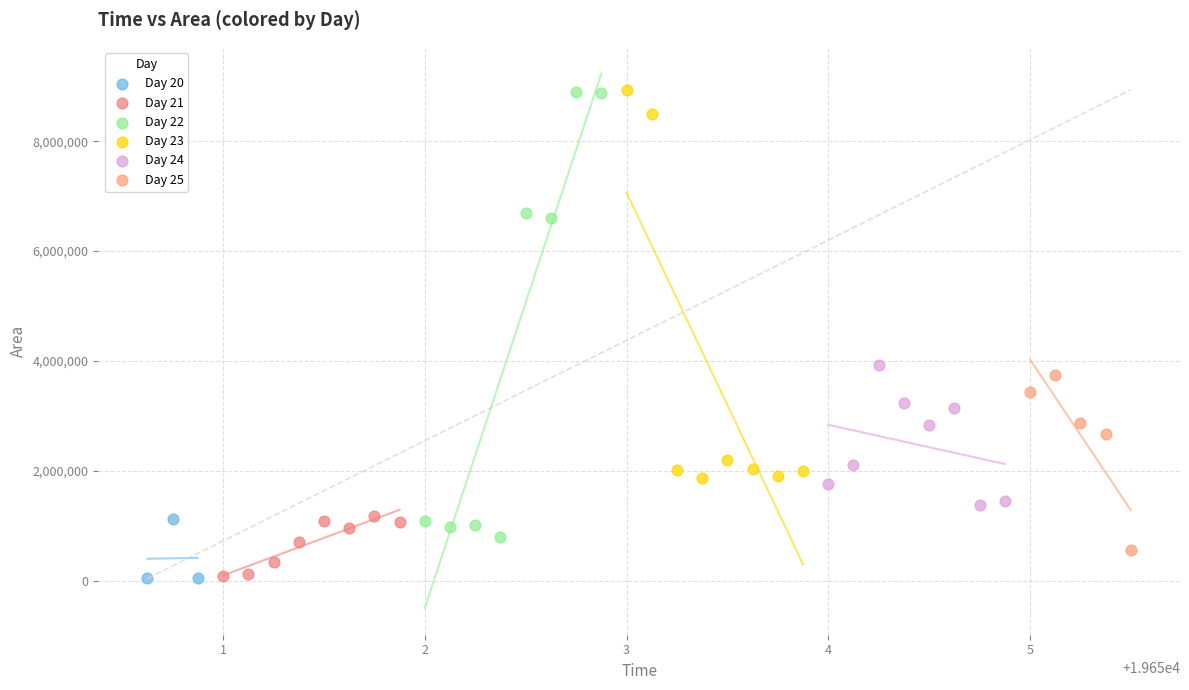

Which series has the widest spread of Y values?

Day 22